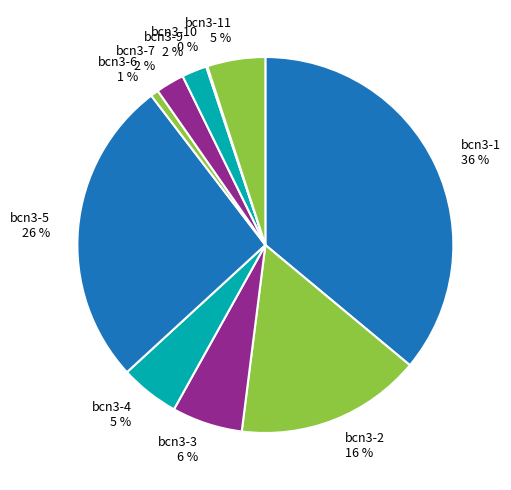

To the nearest percent, what is the combined percentage of bcn3-2 and bcn3-4?

21%